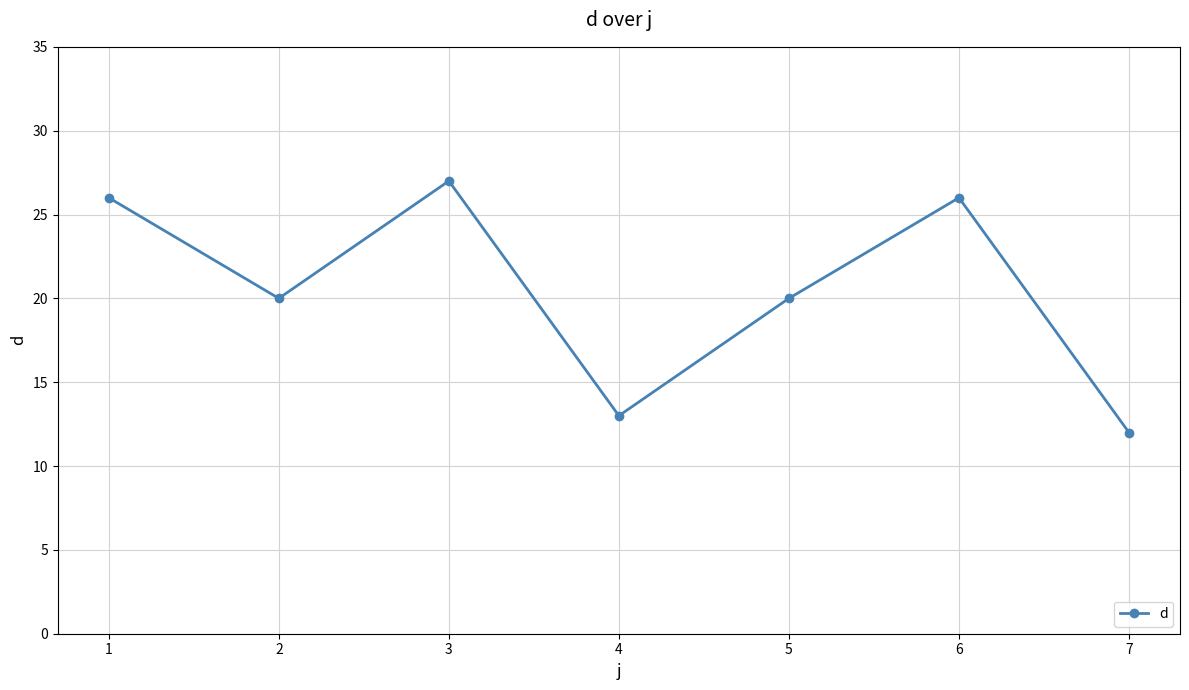

How many interior local valleys (lower than both neighbors) does the data have?

2